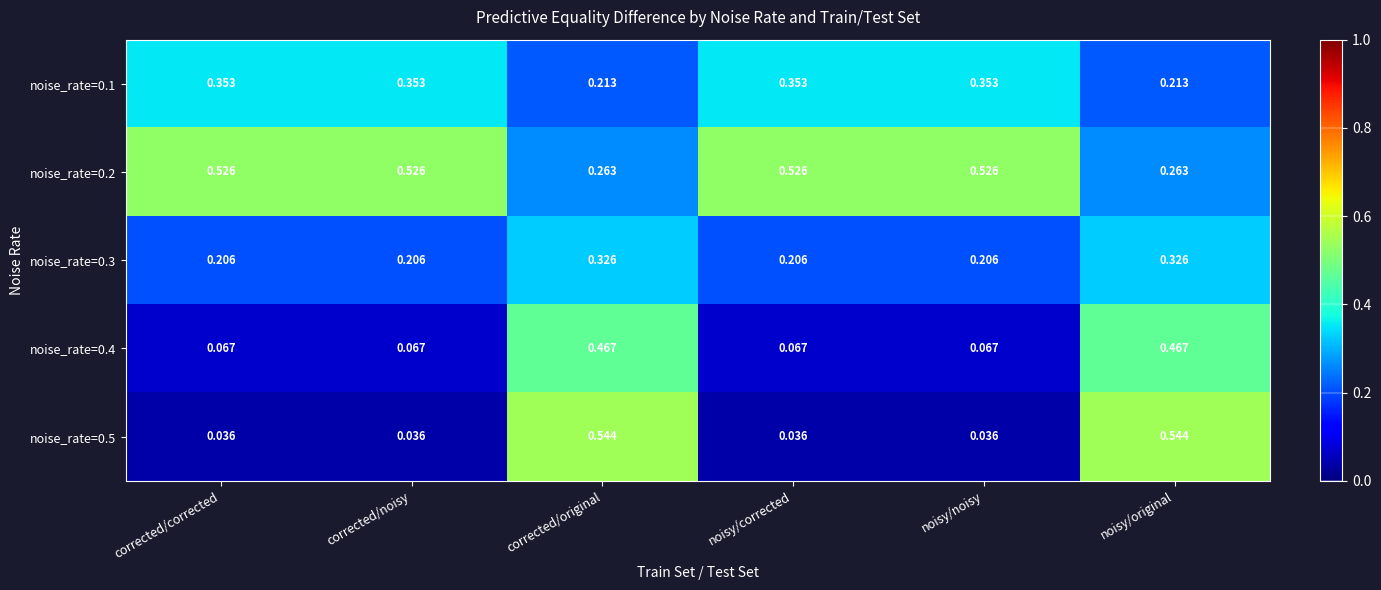

How many categories are shown in the chart?

6